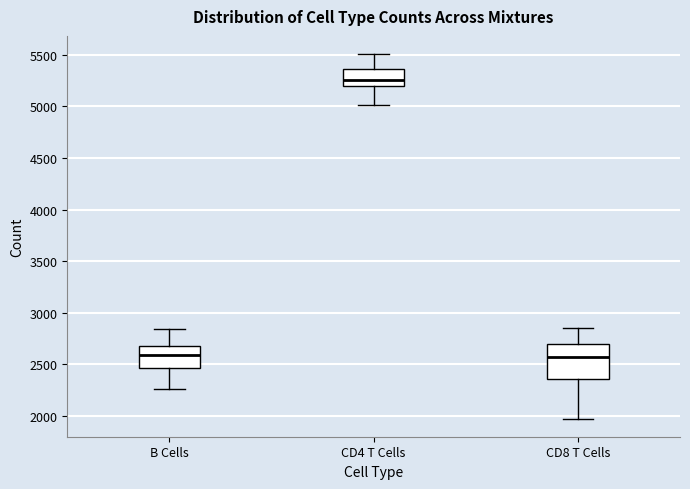

Which box is the tallest, from its lower edge to its upper edge?

CD8 T Cells